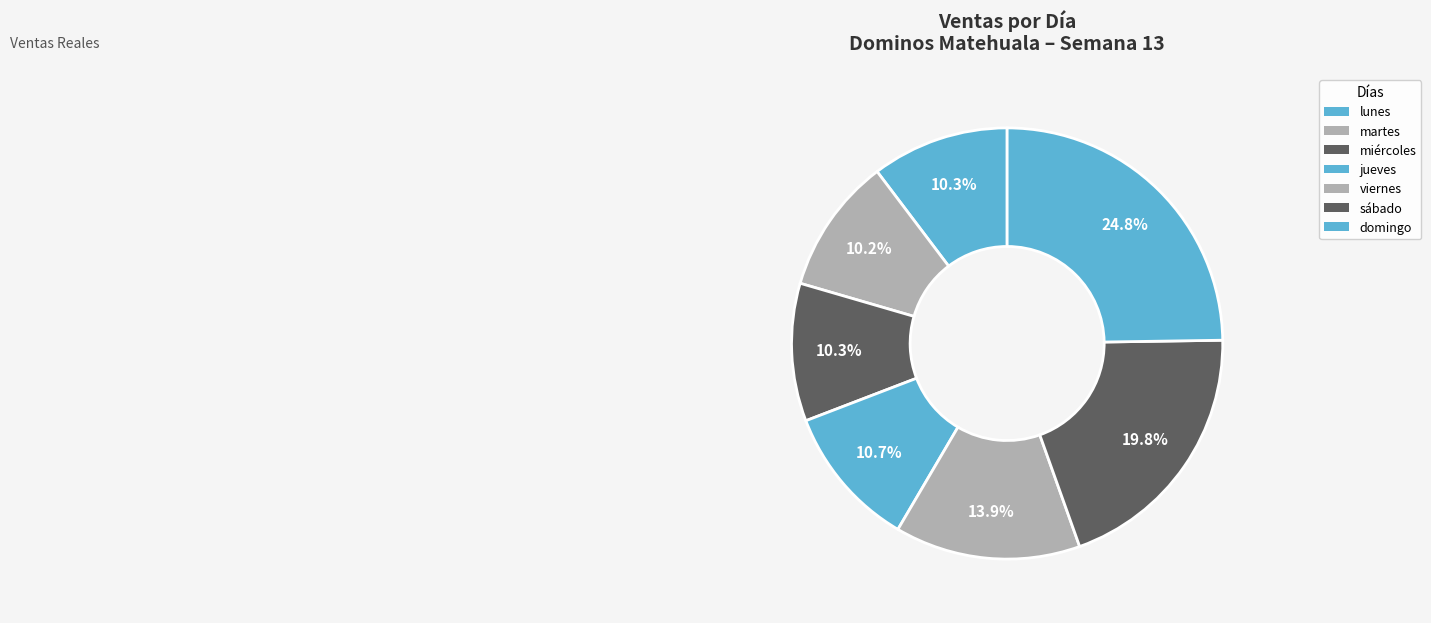

How many slices are in this pie chart?

7